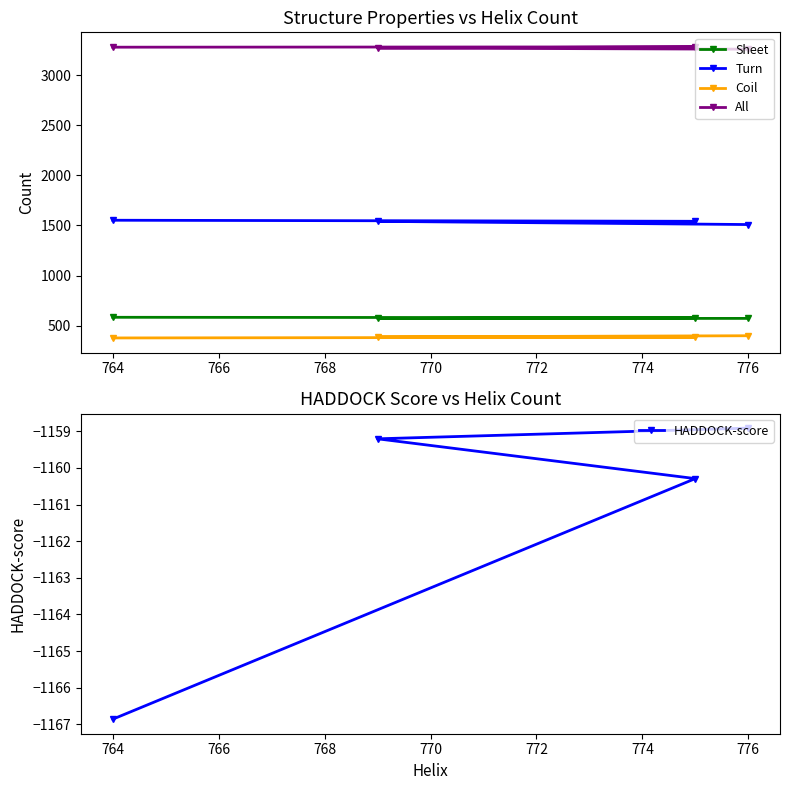

The Sheet series shows 758 at 776. True or false?

False